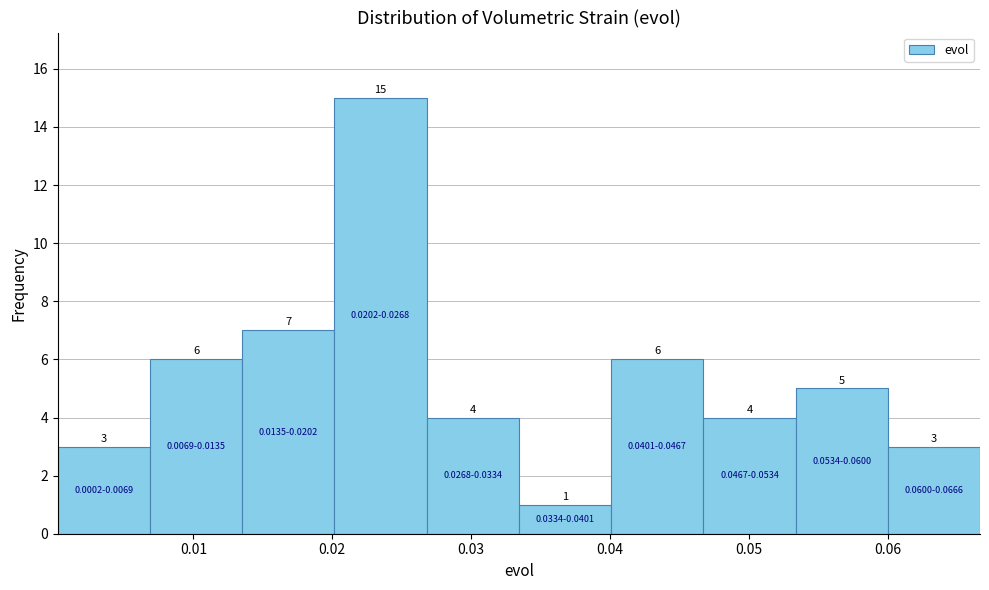

Over which range of the x-axis is the bar tallest?

0.020 to 0.027